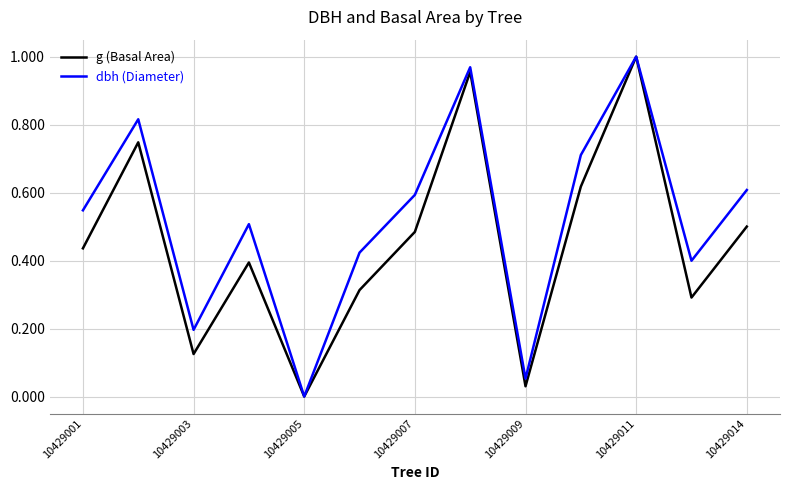

How many lines are shown in the chart?

2